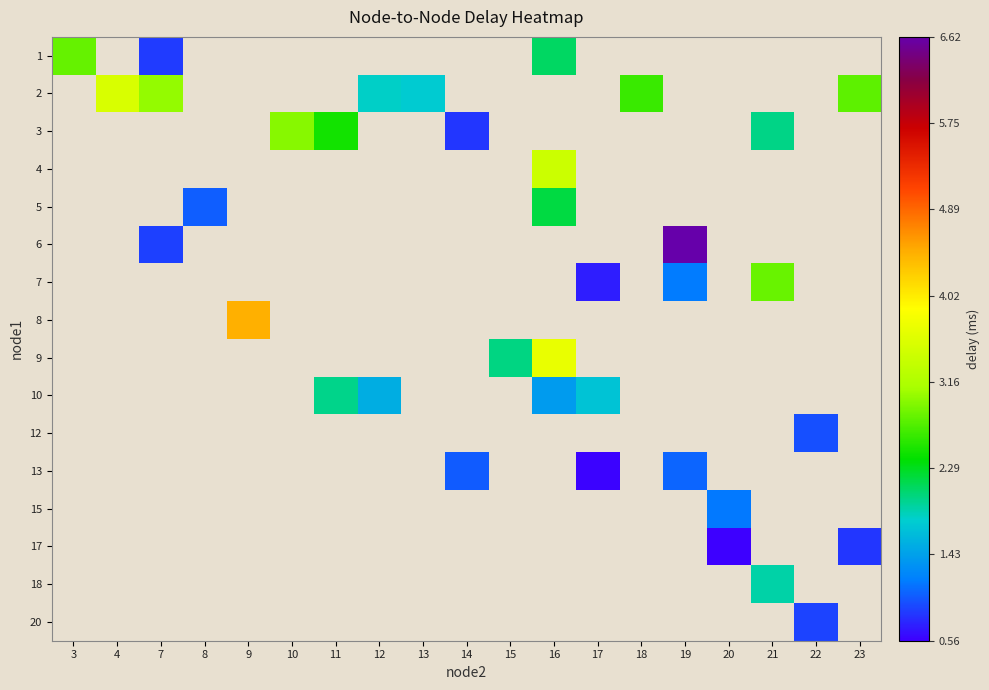

Which category has the lowest value across all series?

20